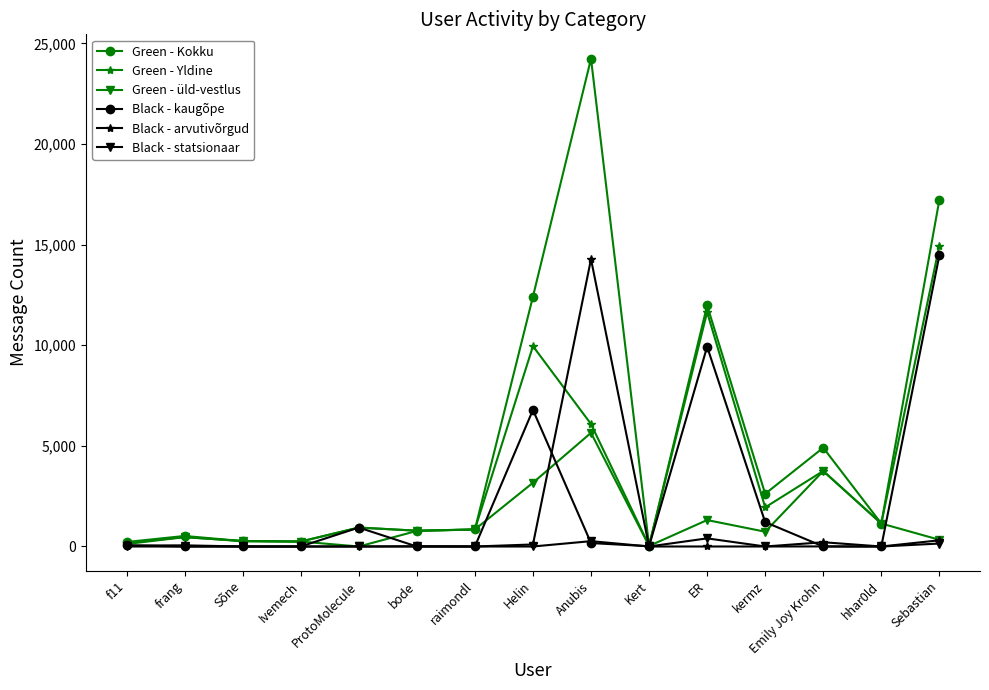

What is the total value across all series at Ivemech?

738